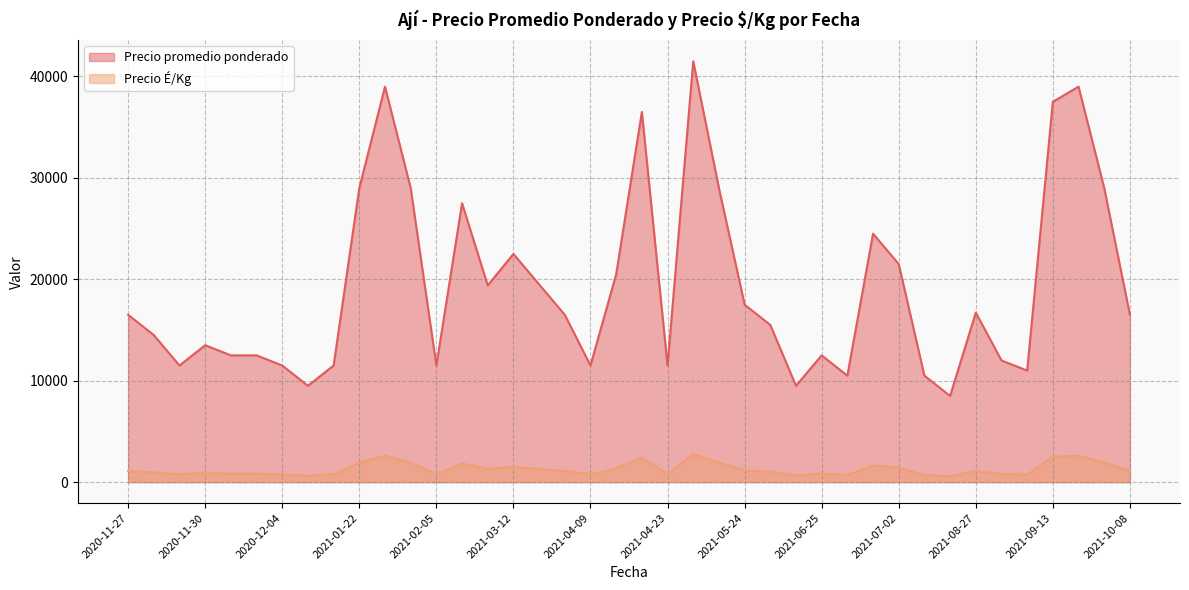

The Precio É/Kg series shows 309 at 2021-08-23. True or false?

False